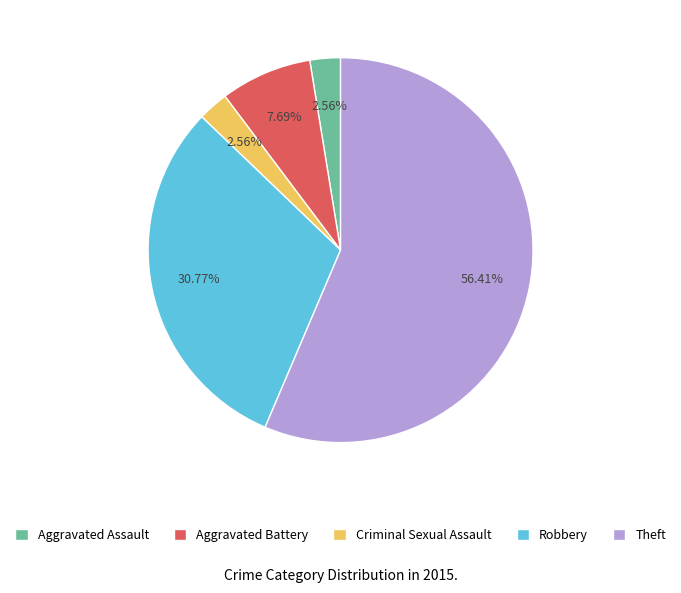

To the nearest percent, what portion does Criminal Sexual Assault represent?

3%